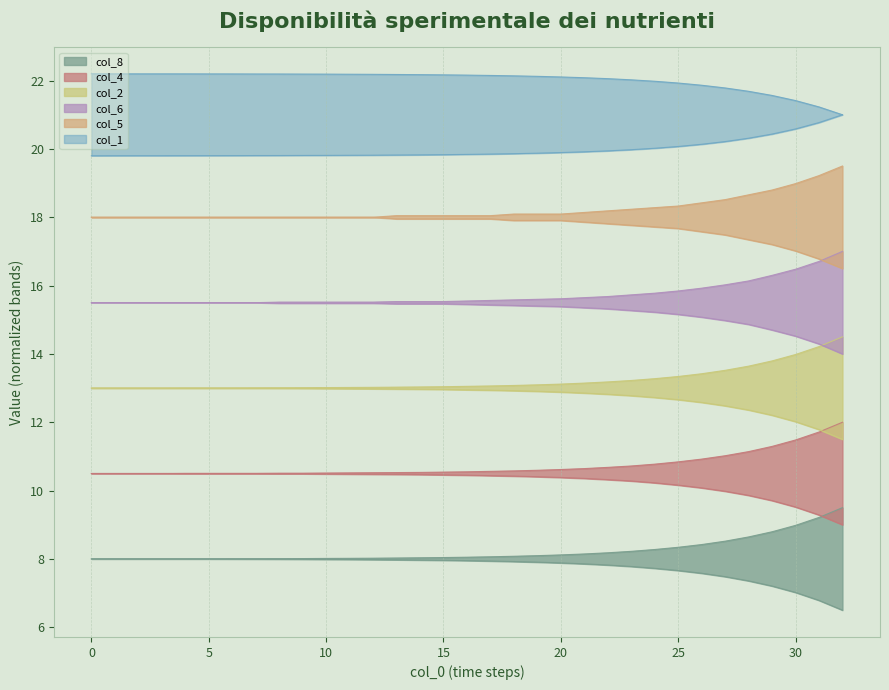

What is the highest value of the col_5 series?

19.5